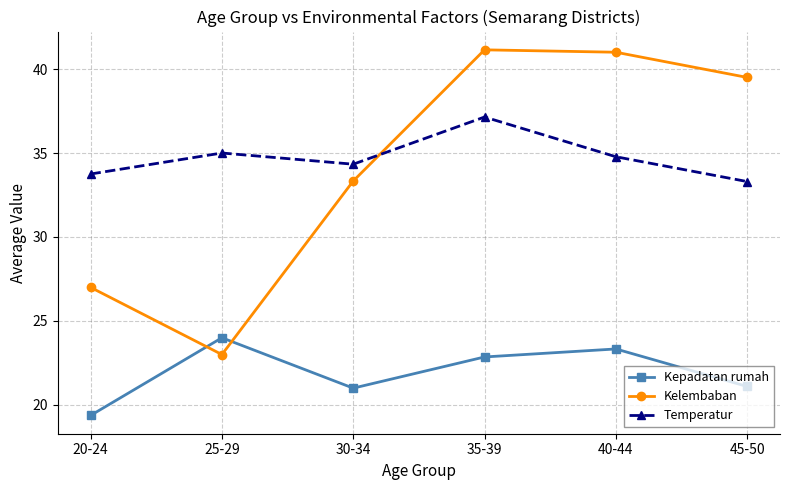

At how many categories does at least one series exceed 21?

6